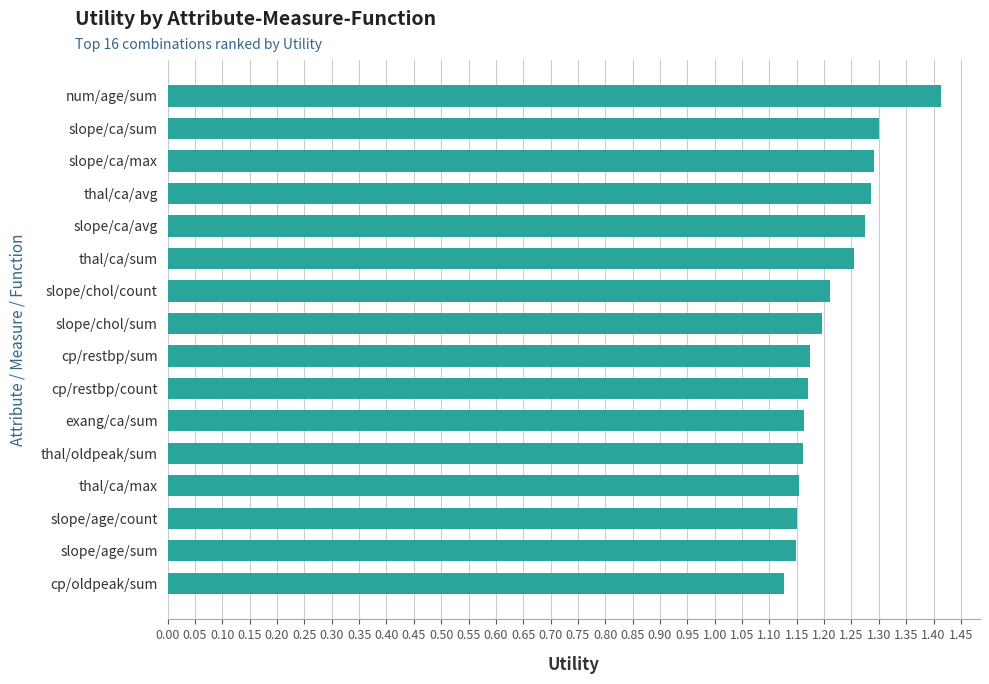

Are the bars horizontal?

Yes